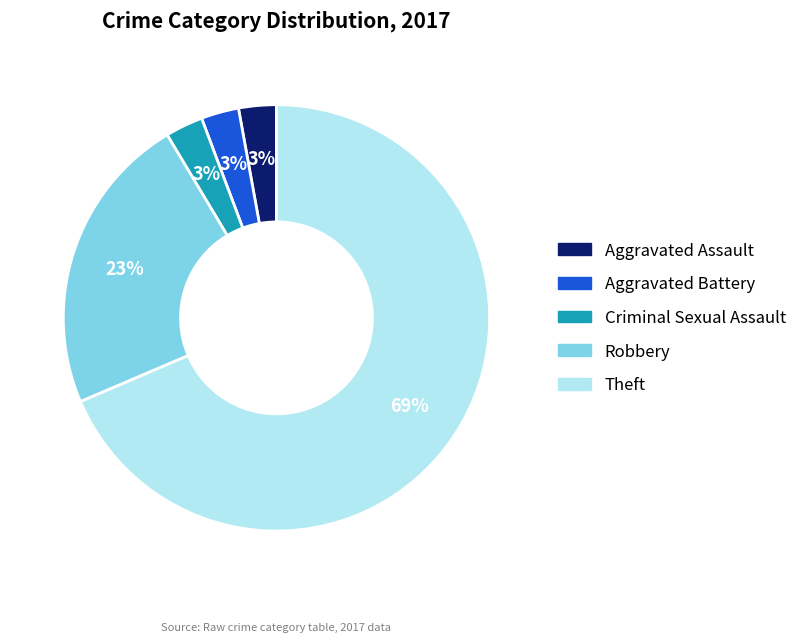

True or false: Criminal Sexual Assault accounts for 12% of the total.

False